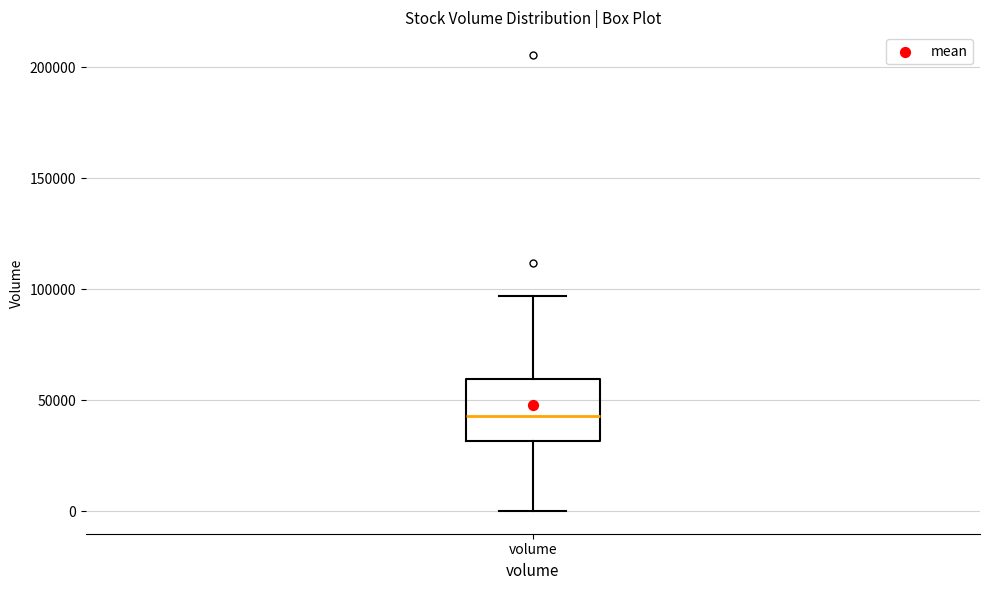

Transcribe this box plot: give where the median line is, the range the box spans, and where the two whiskers end, as read against the y-axis. The values are not printed on the chart, so give them approximately, as read against the axis.

median 45000, box 30000 to 60000, whiskers 0 to 95000